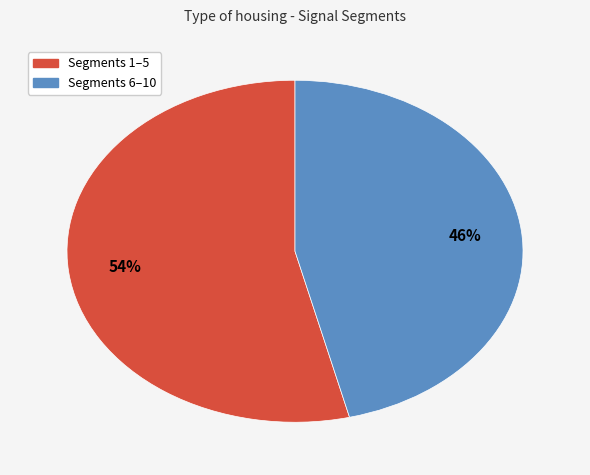

To the nearest percent, what is the difference between the largest and smallest slice percentages?

8%